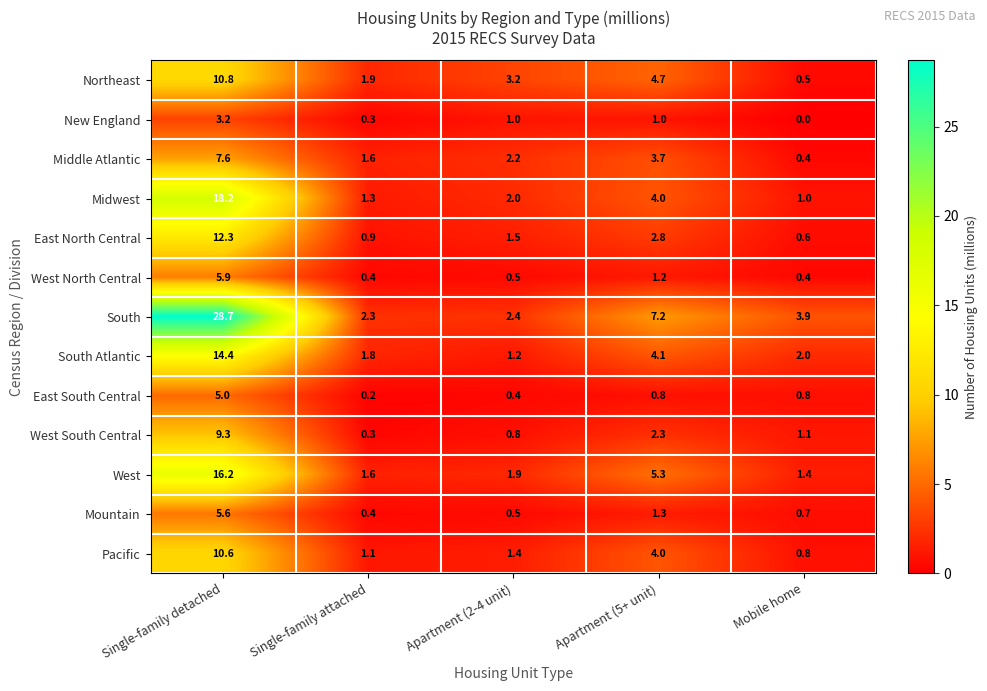

What is the spread (max minus min) of values at Mobile home?

3.9